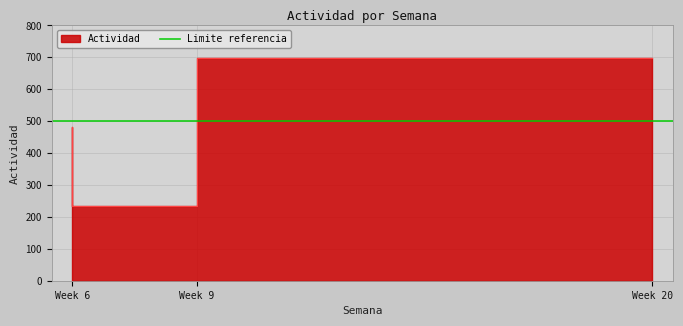

What is the value of the 2nd point from the left?

235